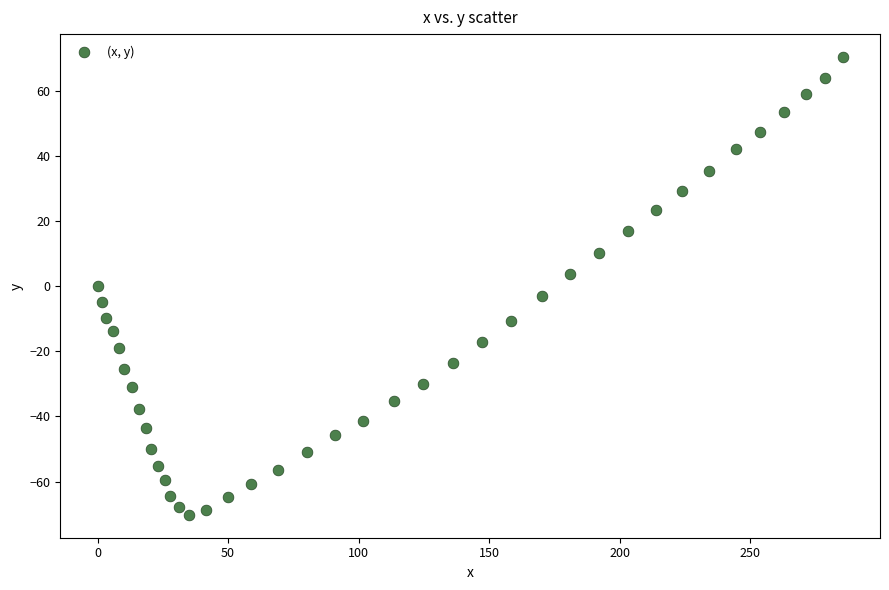

What is the range of Y values (max minus min)?

140.5